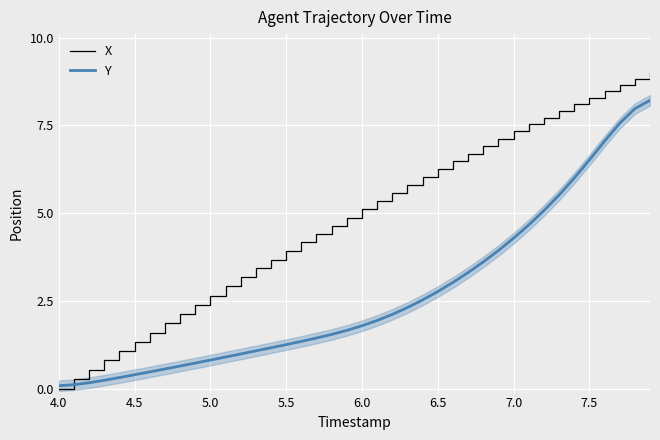

Reading left to right, extract all data points from this chart.

X: 0.0	0.3	0.5	0.8	1.1	1.3	1.6	1.9	2.1	2.4	2.7	2.9	3.2	3.4	3.7	3.9	4.2	4.4	4.6	4.9	5.1	5.3	5.6	5.8	6.0	6.3	6.5	6.7	6.9	7.1	7.3	7.5	7.7	7.9	8.1	8.3	8.5	8.7	8.8	9.0
Y: 0.1	0.1	0.2	0.3	0.3	0.4	0.5	0.6	0.7	0.7	0.8	0.9	1.0	1.1	1.2	1.3	1.4	1.5	1.6	1.7	1.8	2.0	2.1	2.3	2.5	2.8	3.0	3.3	3.6	3.9	4.3	4.7	5.1	5.5	6.0	6.5	7.1	7.6	8.0	8.2